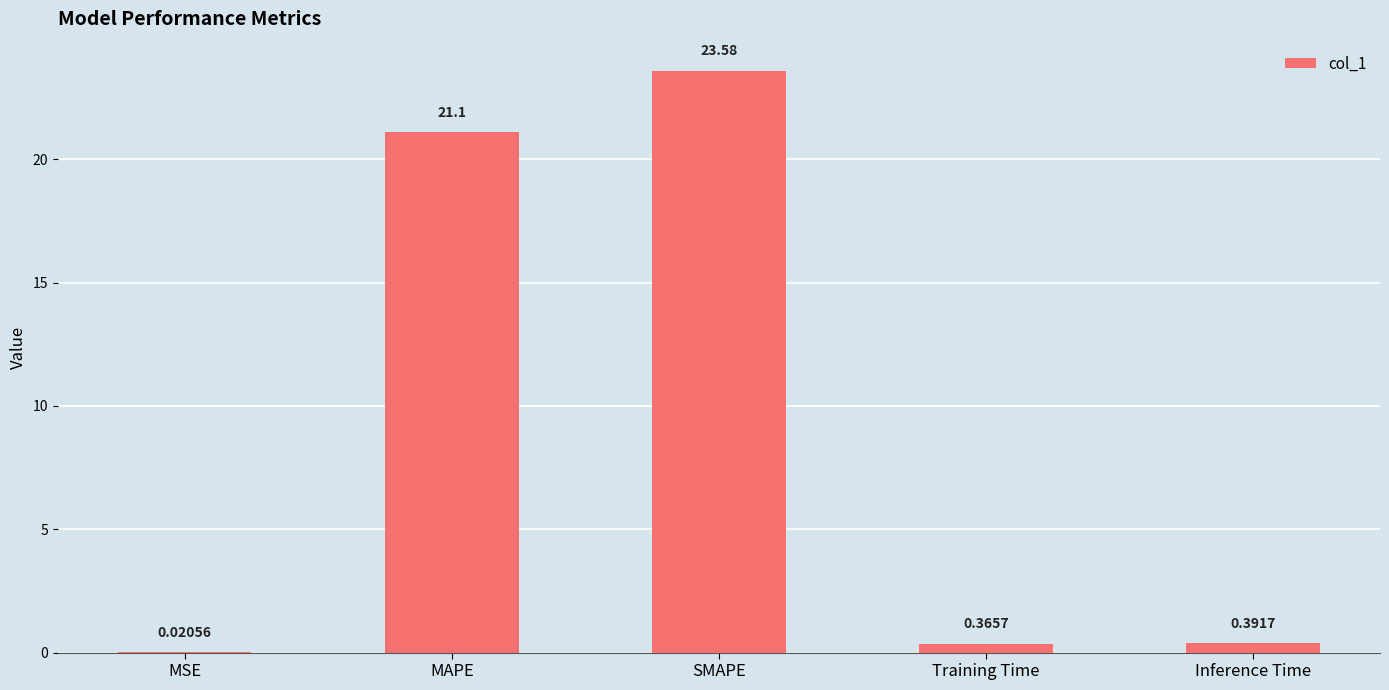

Which label corresponds to the largest value in the chart?

SMAPE